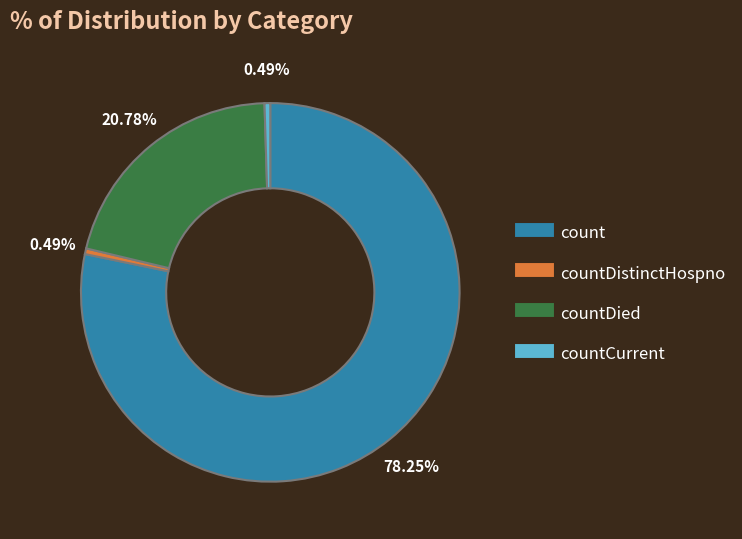

Is there a majority slice in this chart?

Yes